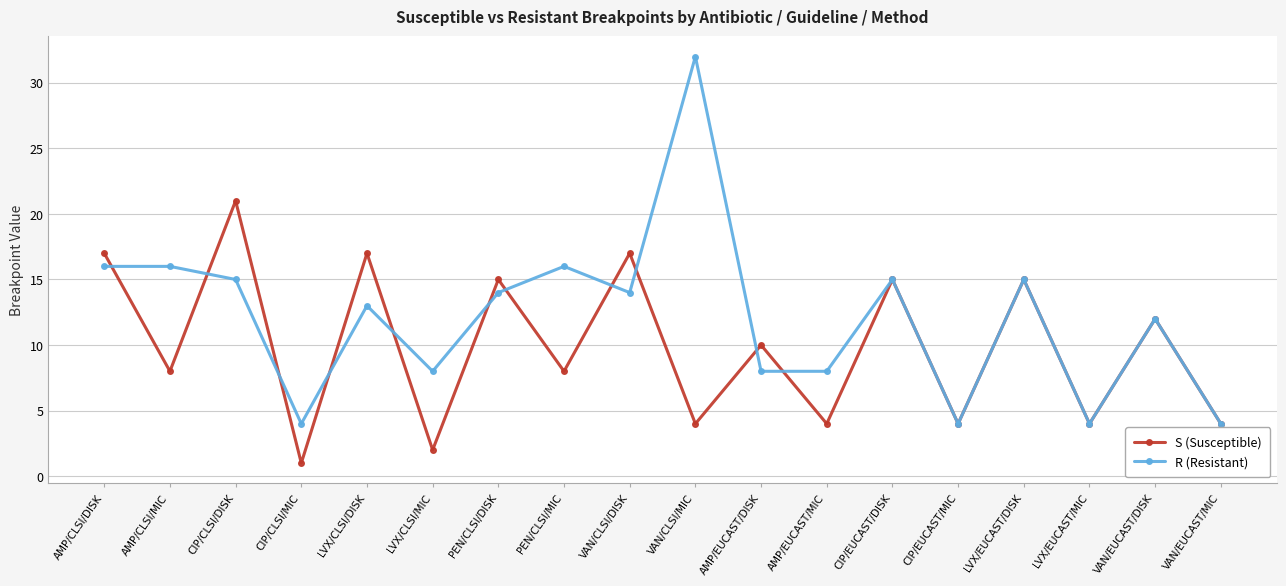

Which series has the largest total across all categories?

R (Resistant)